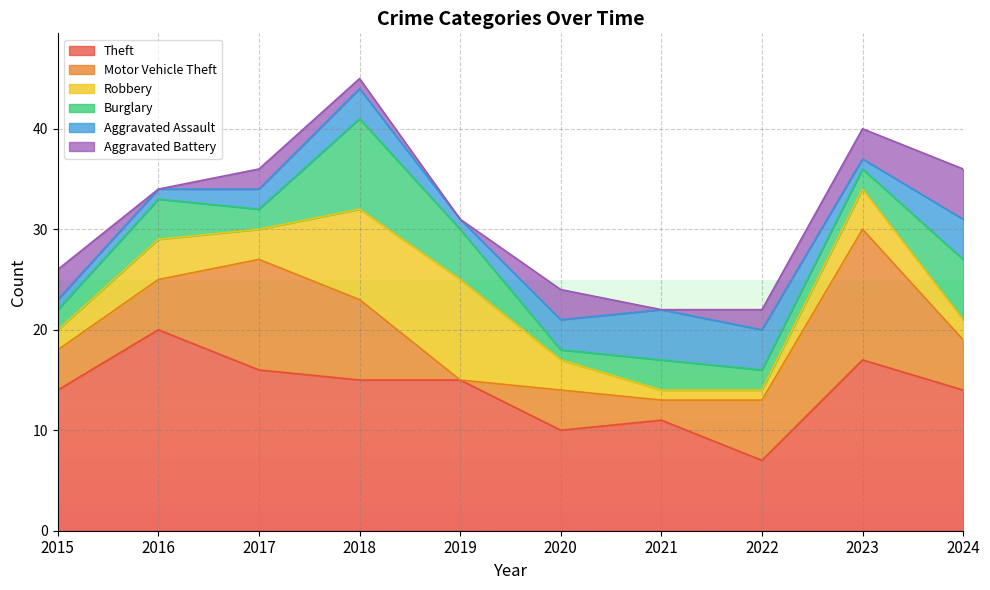

At which category does the chart reach its peak across all series?

2016